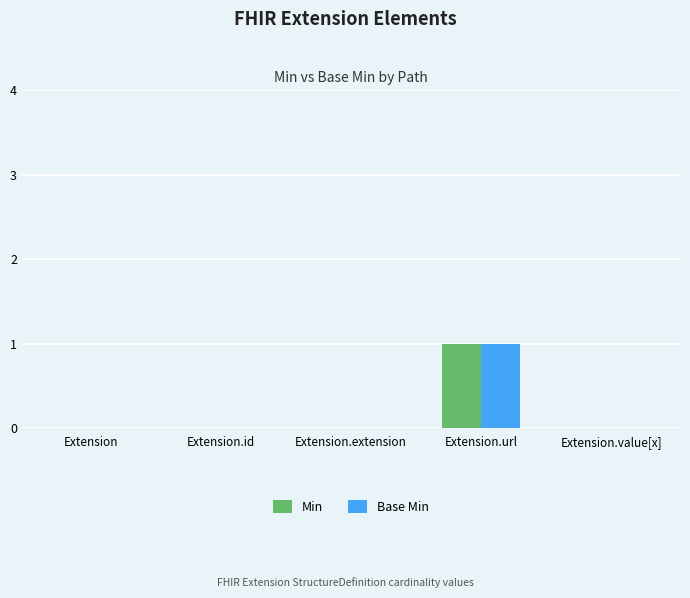

True or false: Min has a value of 0 at Extension.extension.

True